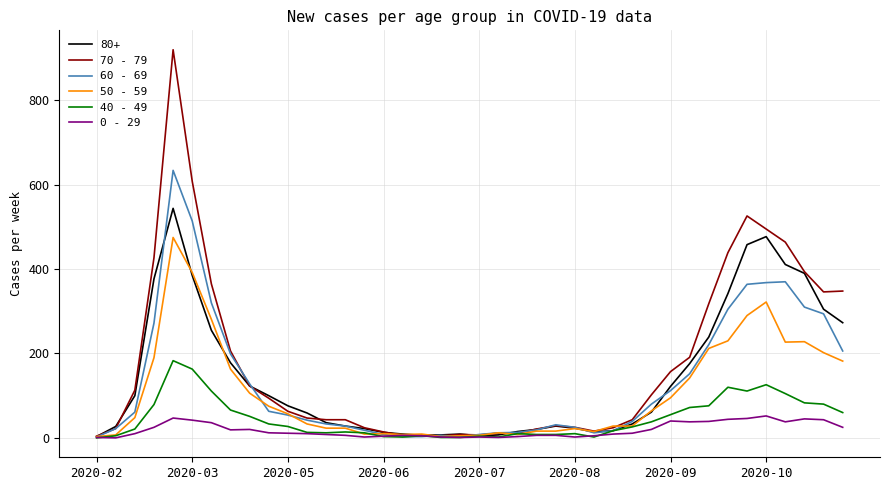

List the series in order of their peak value, highest first.

70 - 79, 60 - 69, 80+, 50 - 59, 40 - 49, 0 - 29